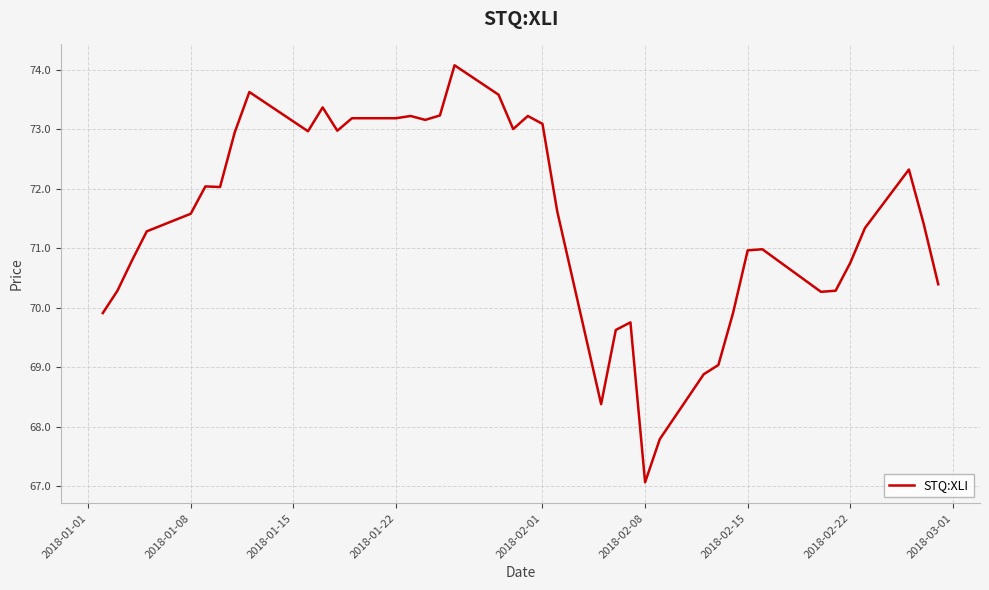

What is the difference between the maximum and minimum values?

7.0